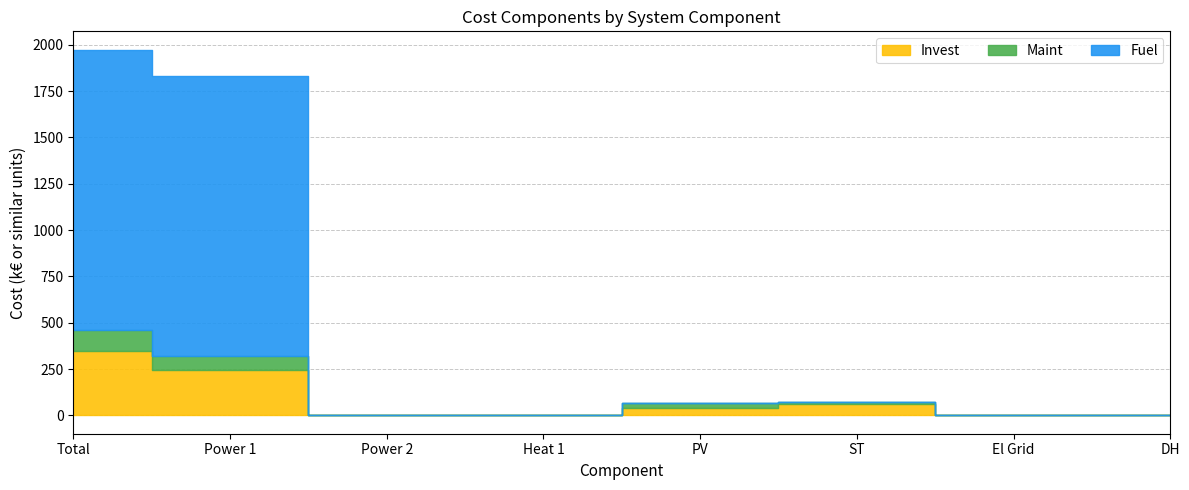

What position from the left is Power 1?

2